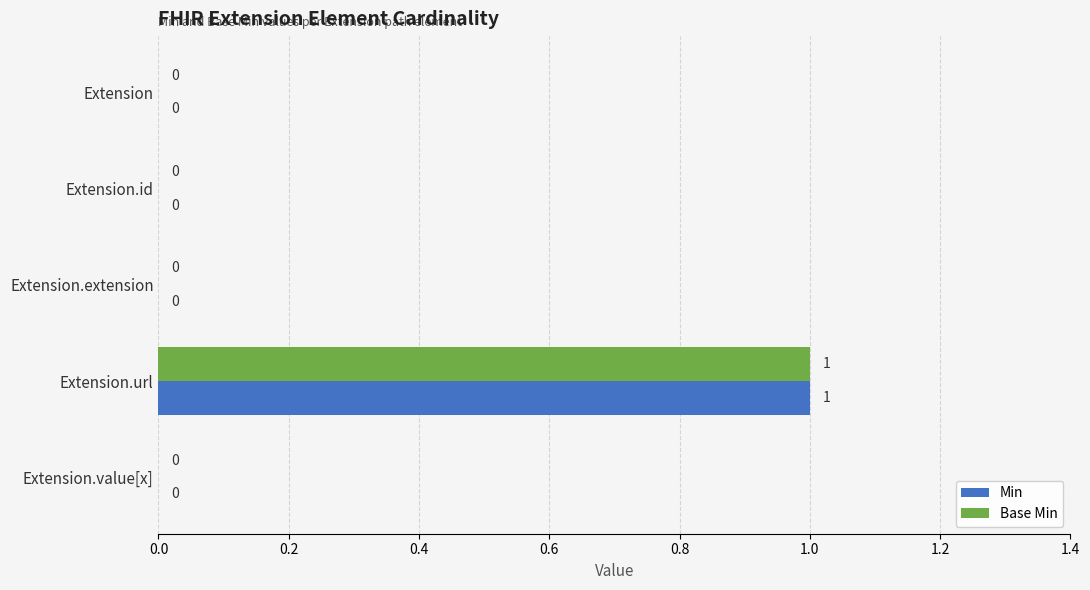

How many Min values are between 0 and 1?

5